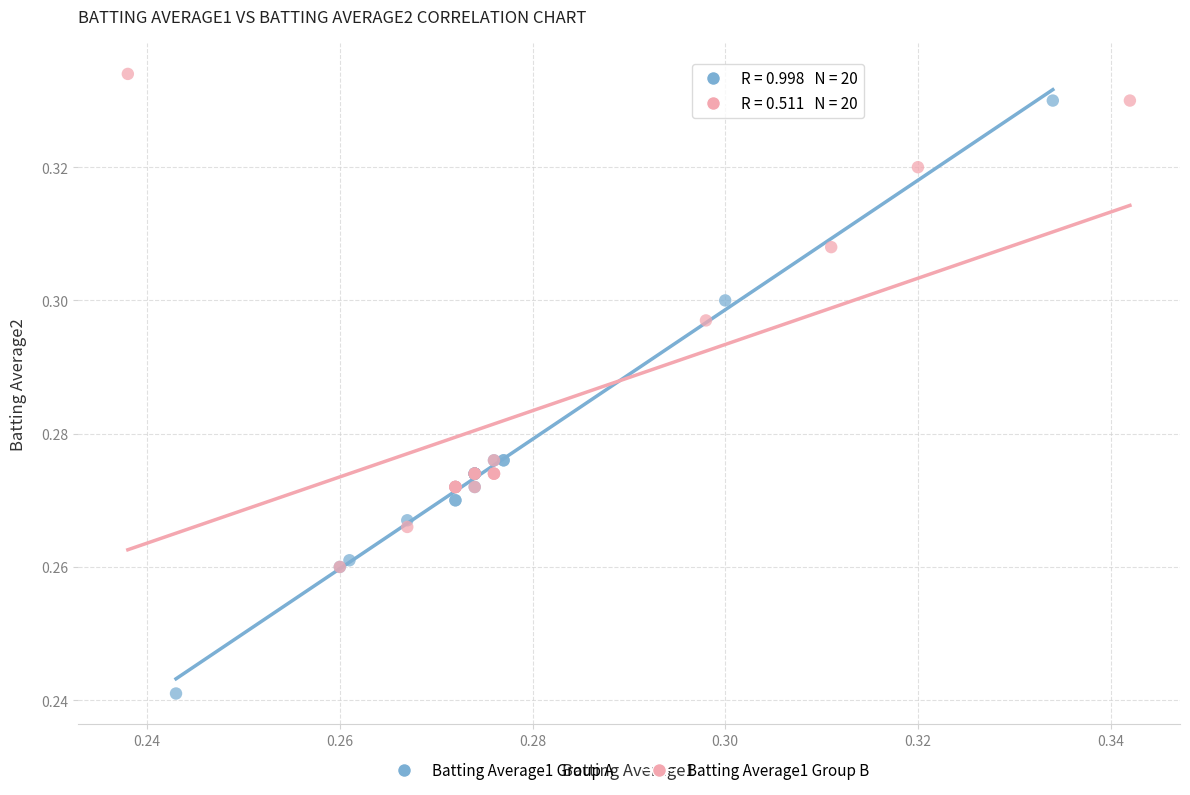

Which series reaches the minimum Y coordinate?

Batting Average1 Group A